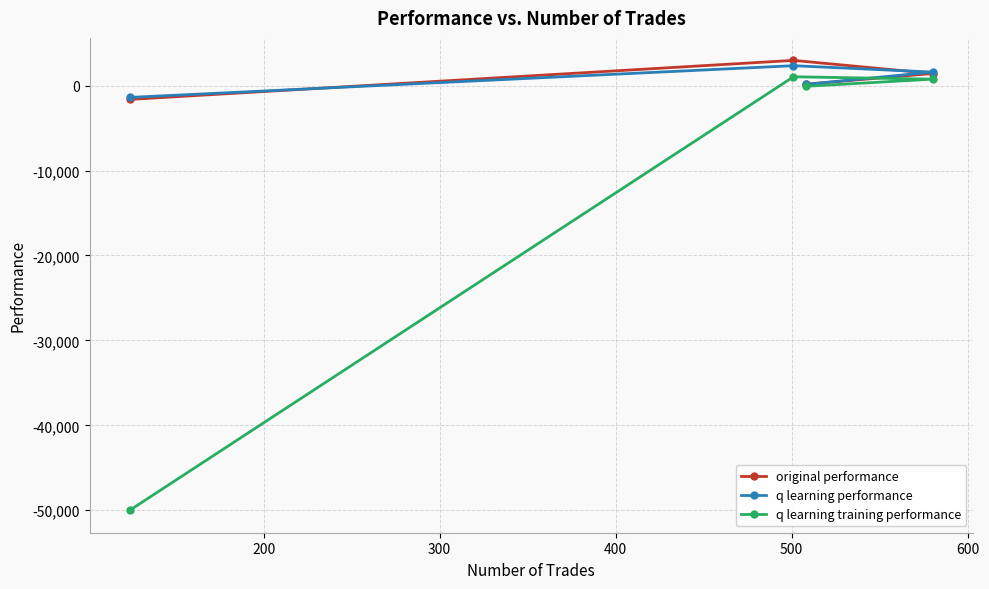

True or false: original performance and q learning training performance cross at least once.

False